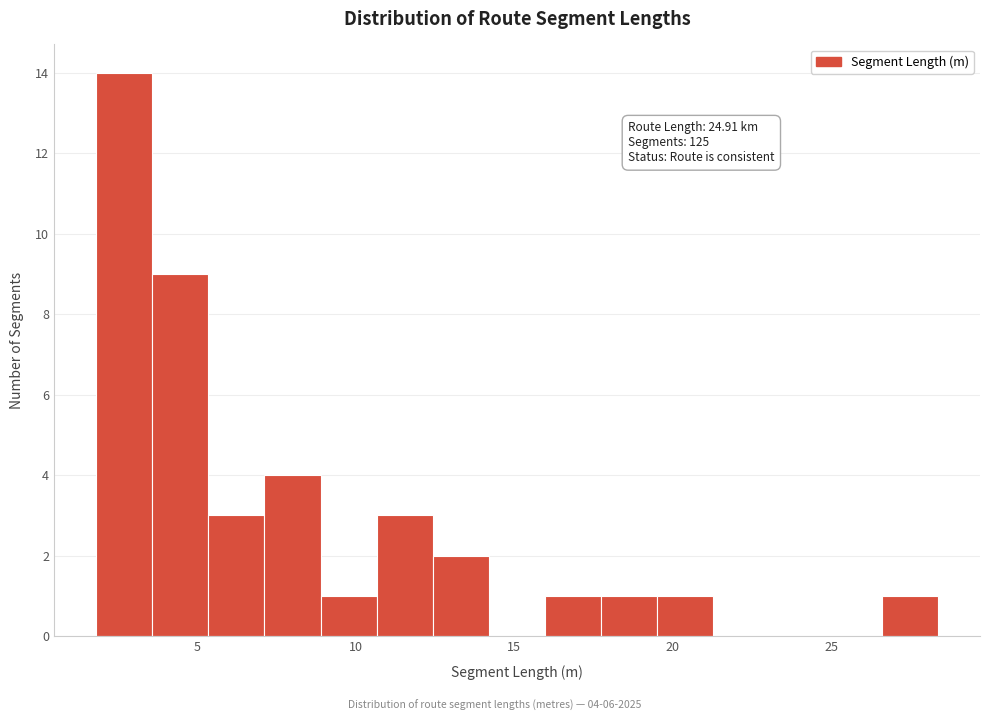

Read against the x-axis, roughly where is the centre of the tallest bar?

2.5